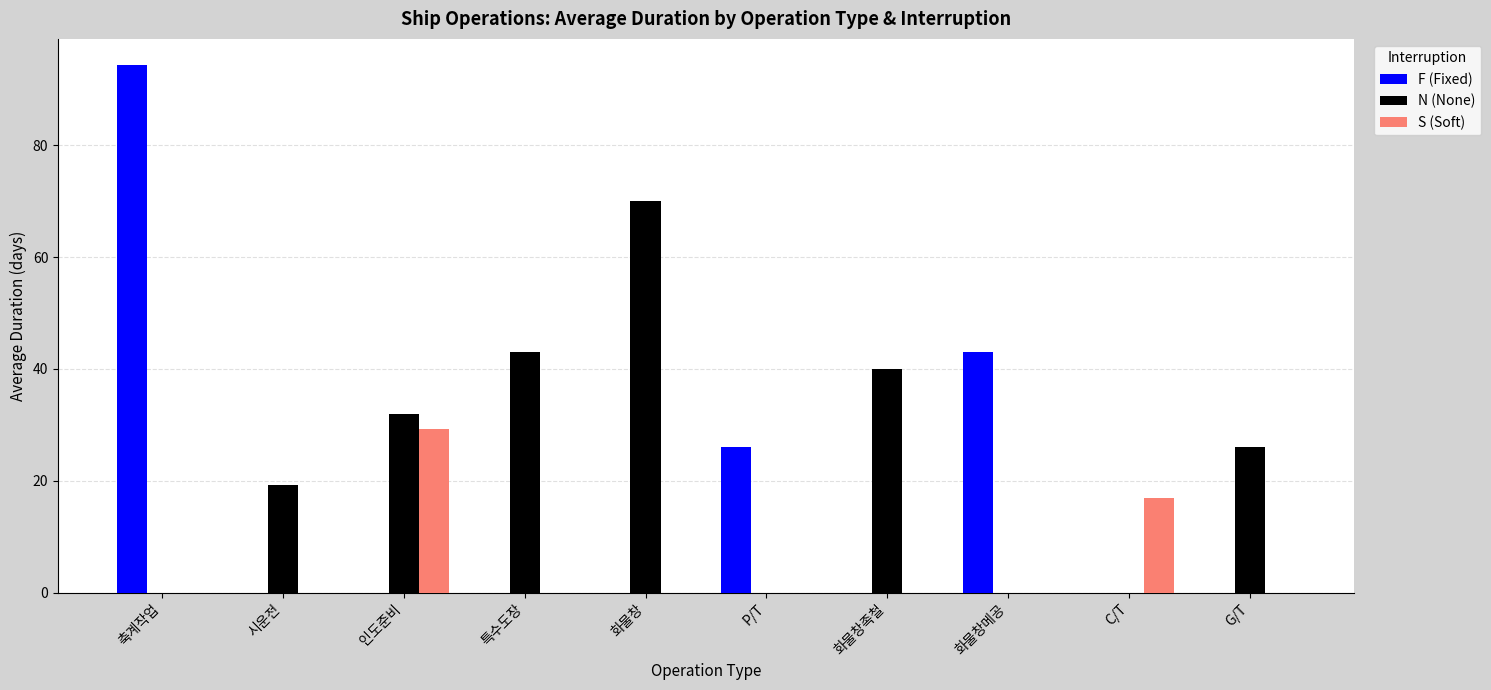

Are the bars horizontal?

No